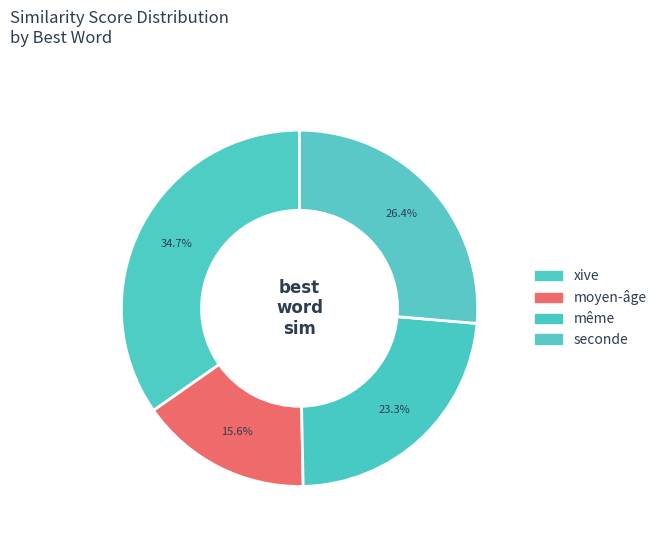

To the nearest percent, what is the difference between the largest and smallest slice percentages?

19%